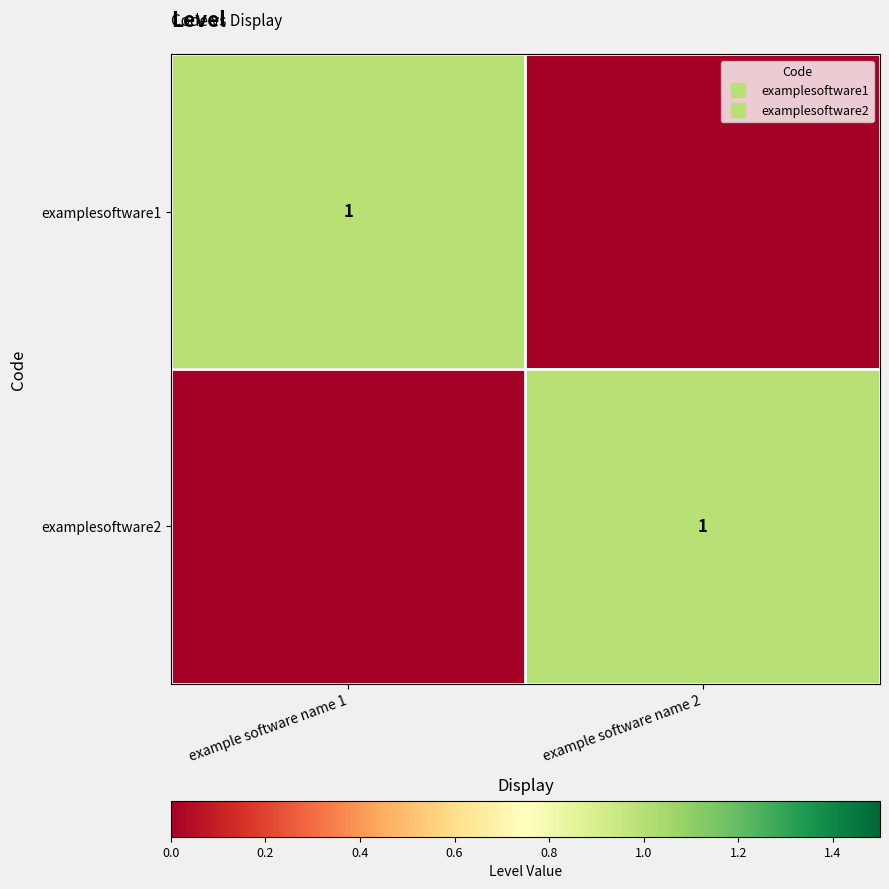

What is the difference between the maximum and minimum values in the examplesoftware1 series?

1